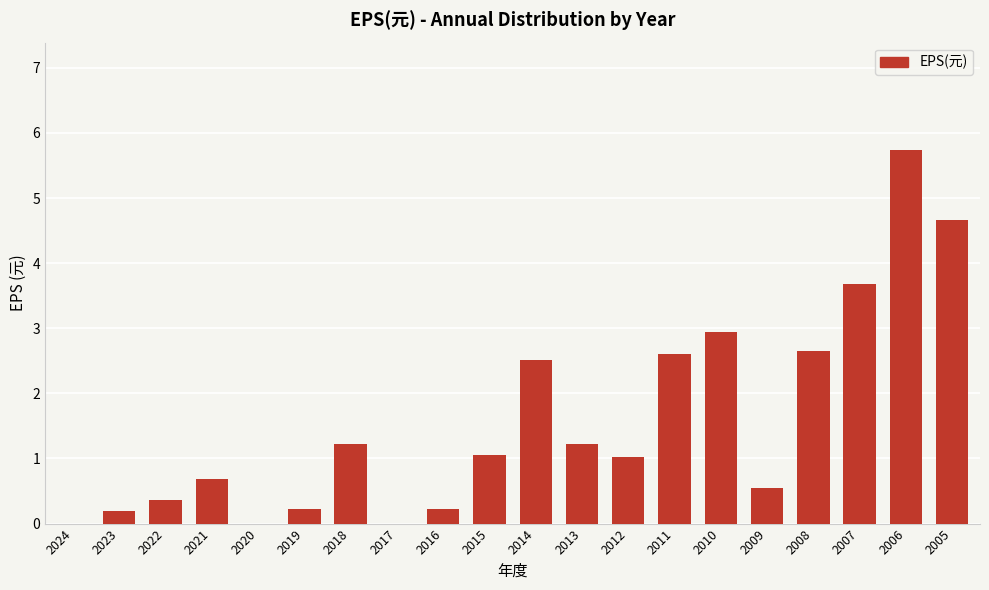

The chart shows a value of 0.7 at 2021. True or false?

True